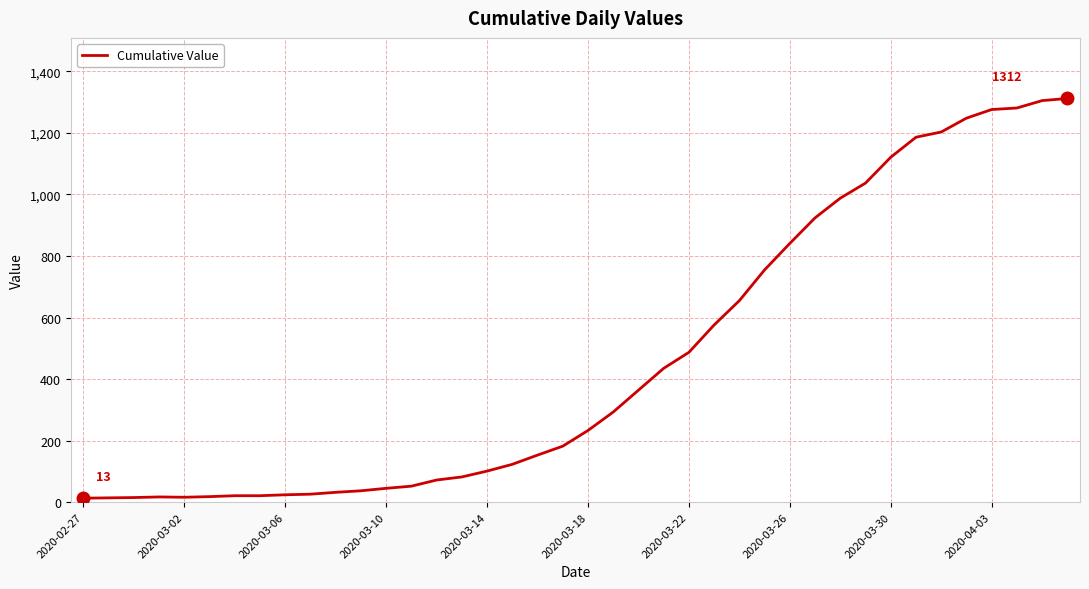

What is the maximum value shown in the chart?

1312